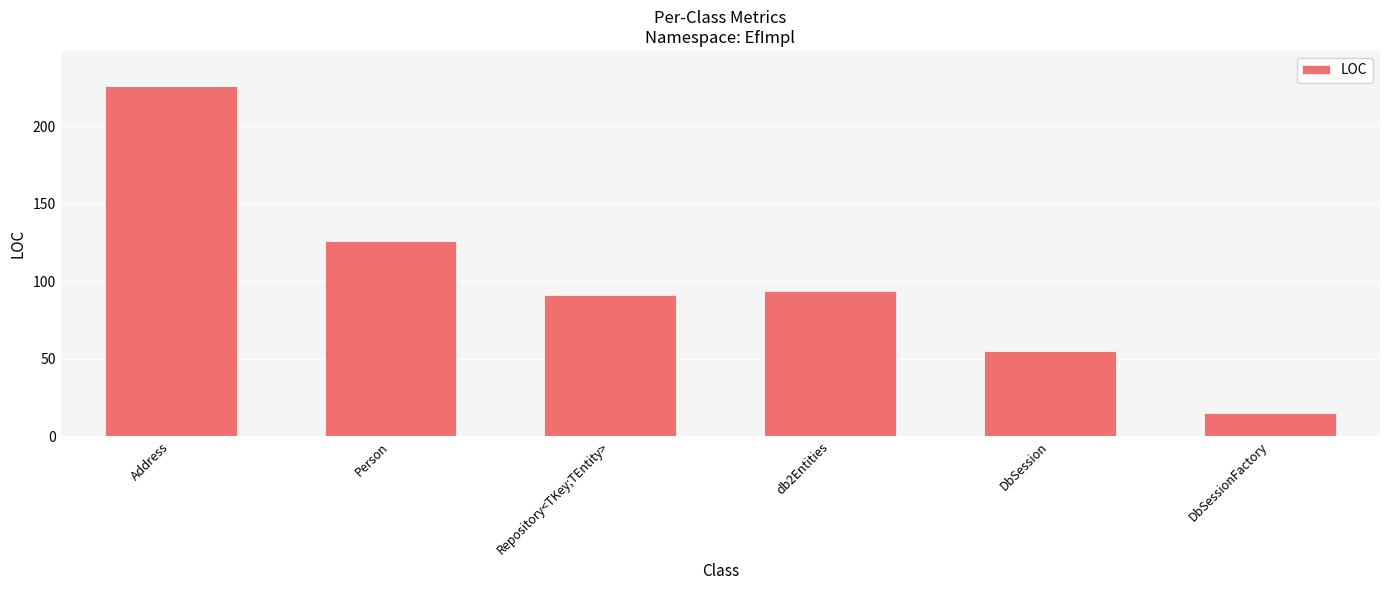

Read the value at db2Entities.

94